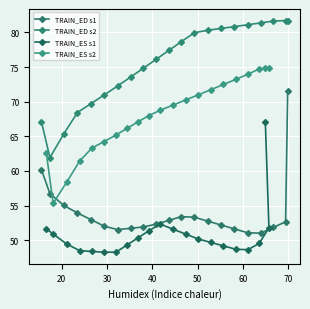

What is the value of the TRAIN_ES s2 point at the 3rd from the left?

58.4